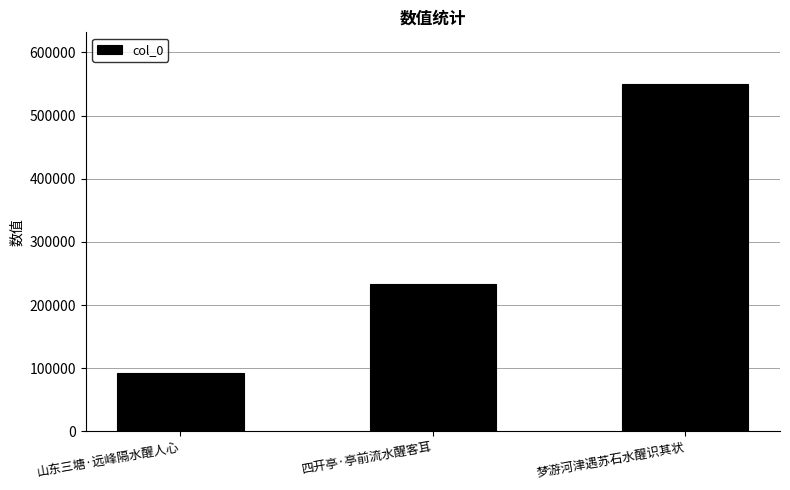

Reading left to right, extract all data points from this chart.

92703	233856	549333